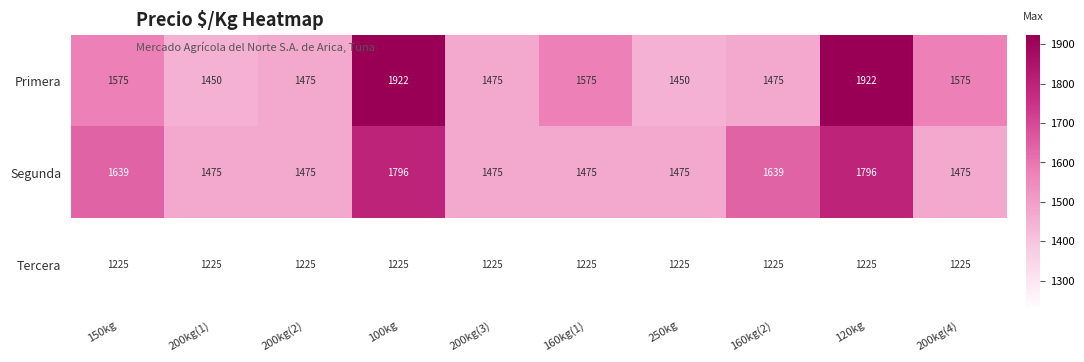

What is the maximum value shown in the chart?

1922